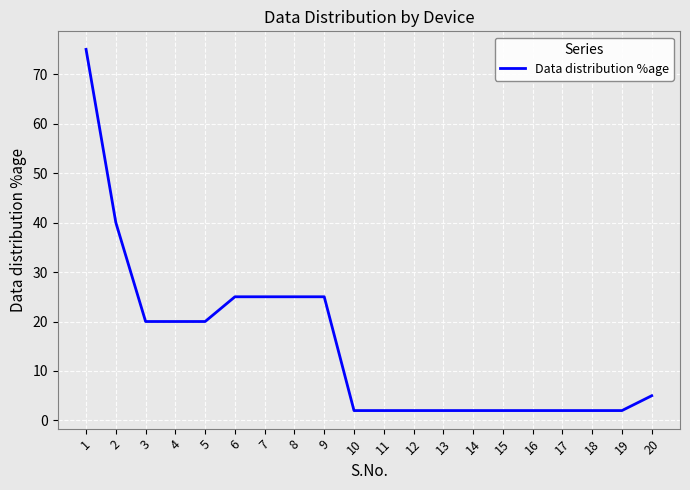

Reading left to right, transcribe all the data shown in this chart.

75	40	20	20	20	25	25	25	25	2	2	2	2	2	2	2	2	2	2	5